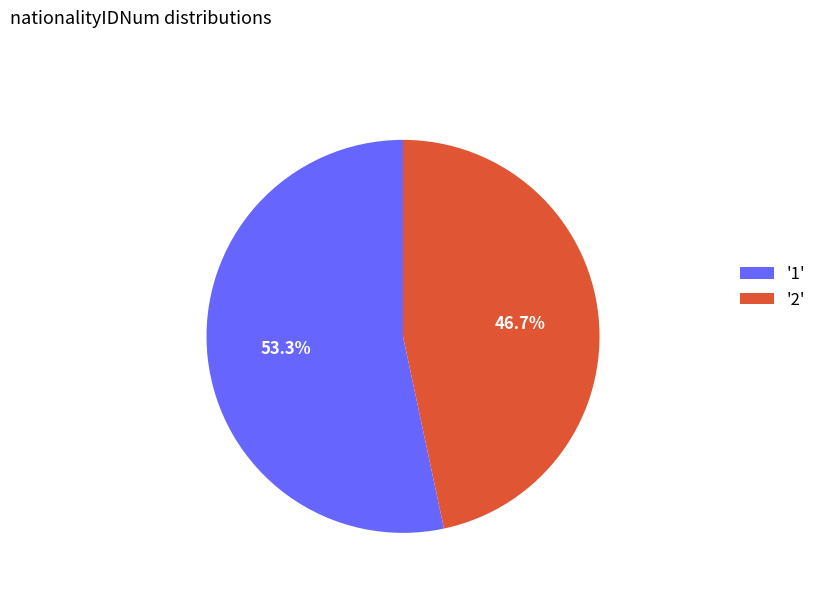

Combined, what portion of the pie is '2' and '1'?

100.0%